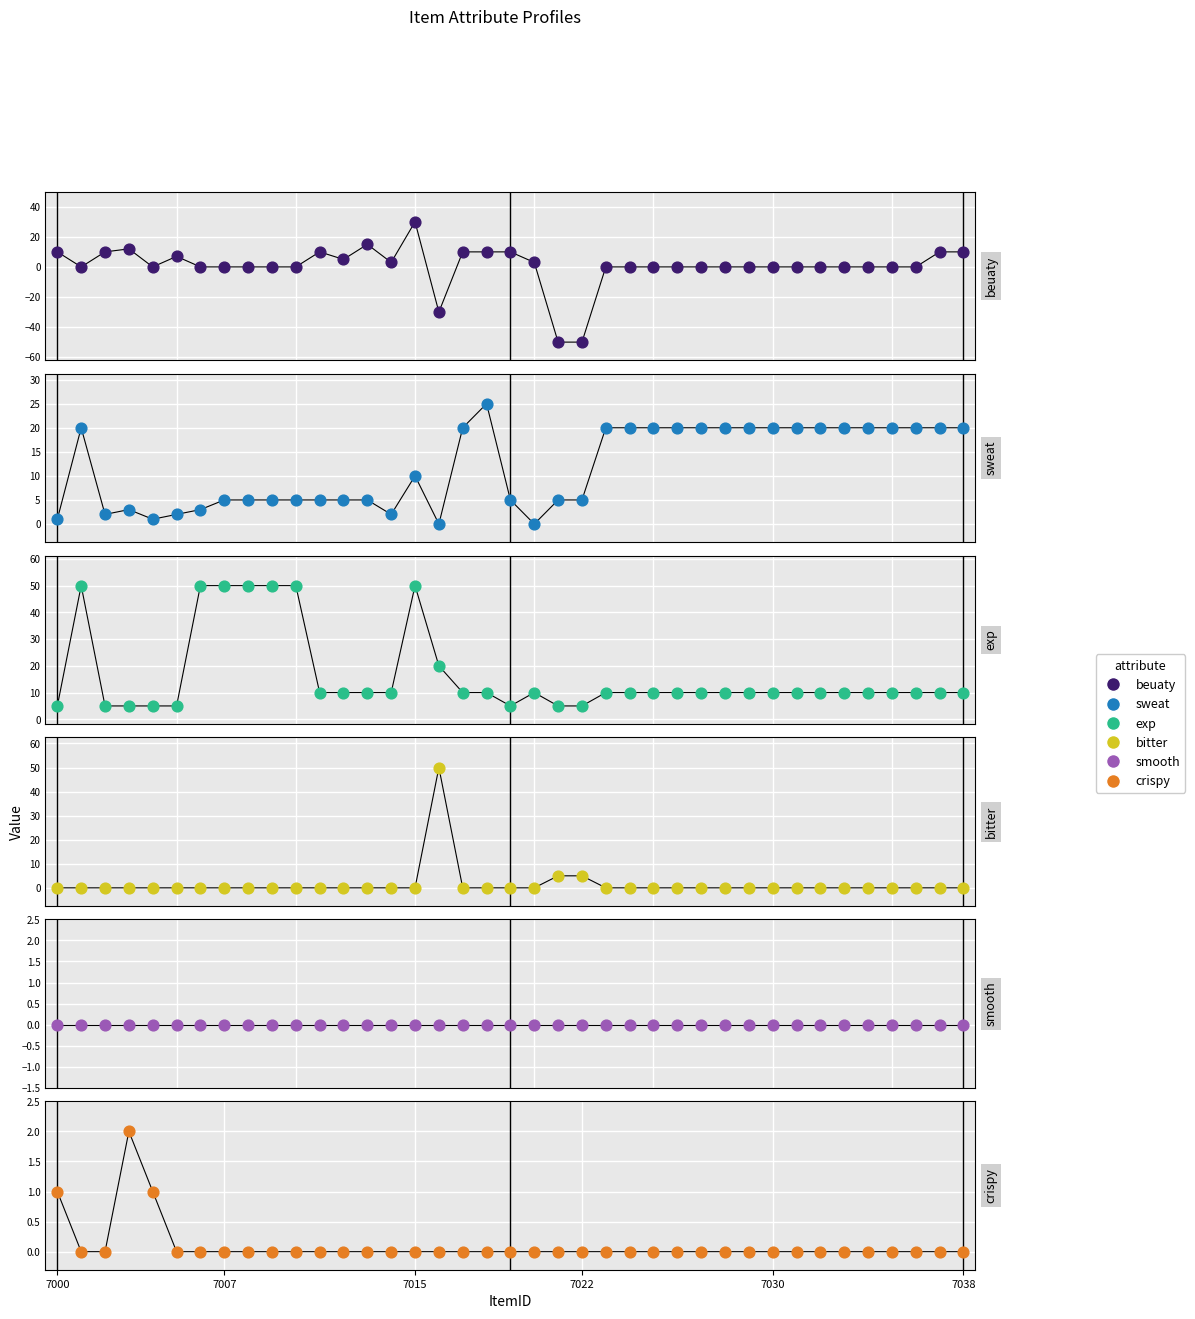

Is the value of beuaty at 34 greater than the value of bitter at 7?

No